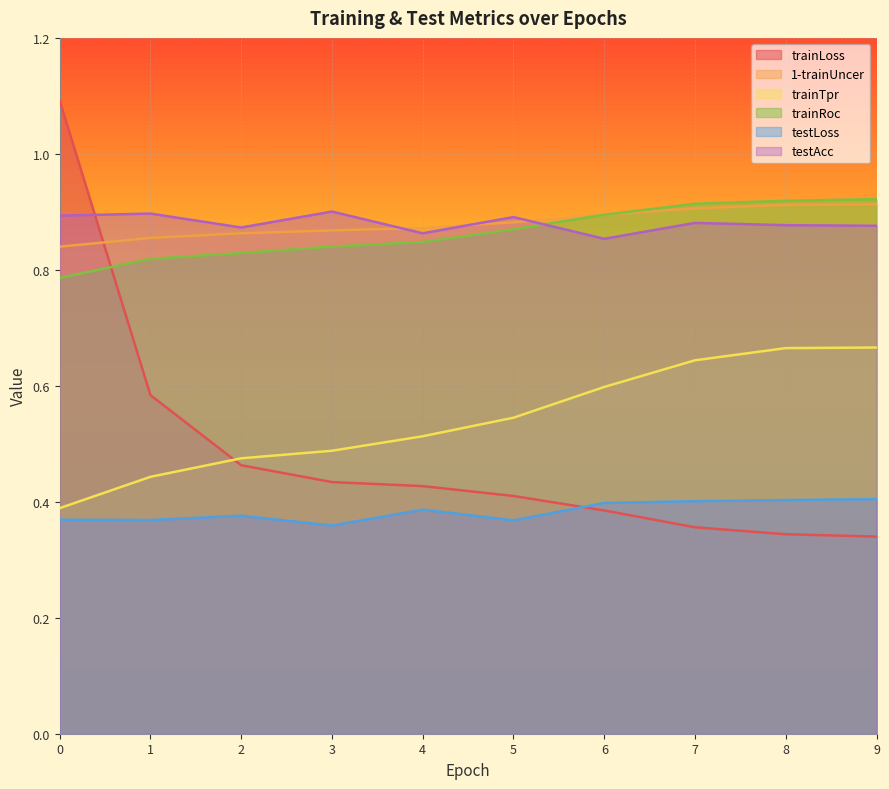

The value of testAcc at 9 is 0.9. True or false?

True